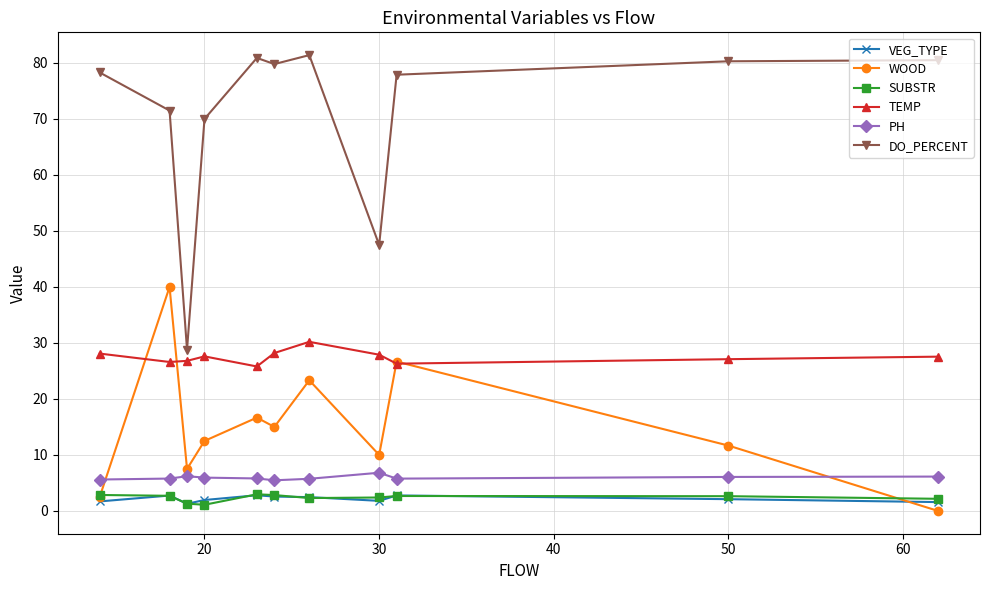

True or false: DO_PERCENT and PH intersect in this chart.

False